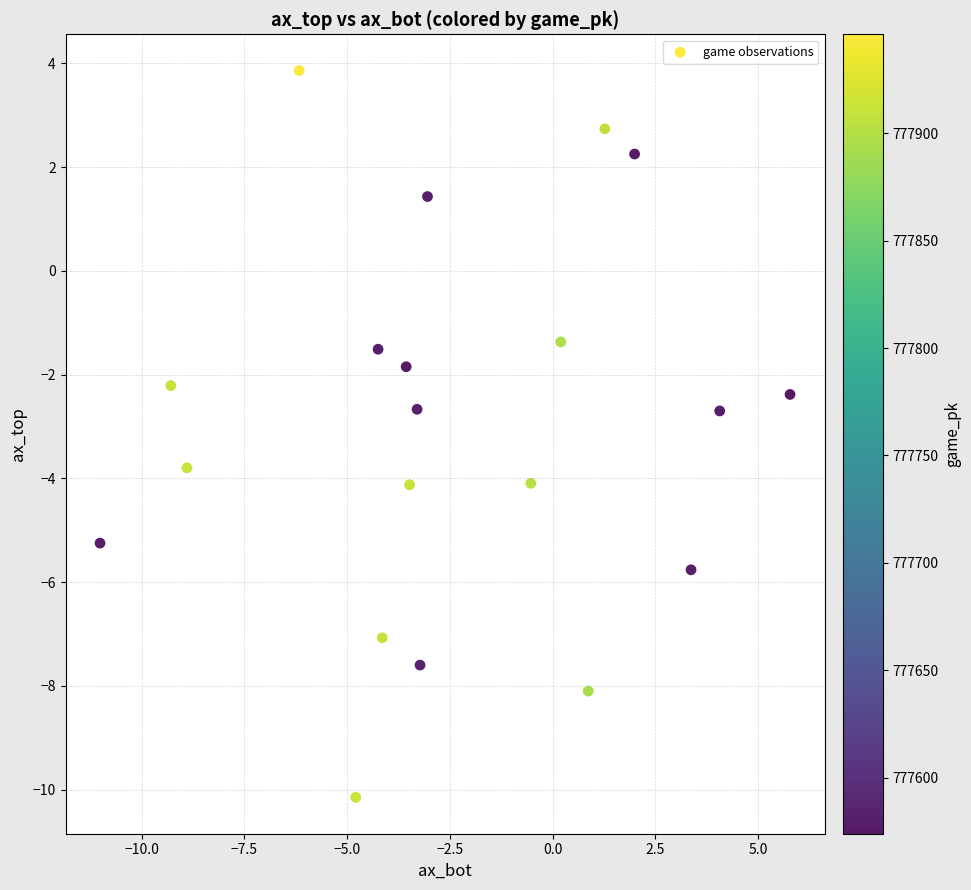

What is the range of X values (max minus min)?

16.8